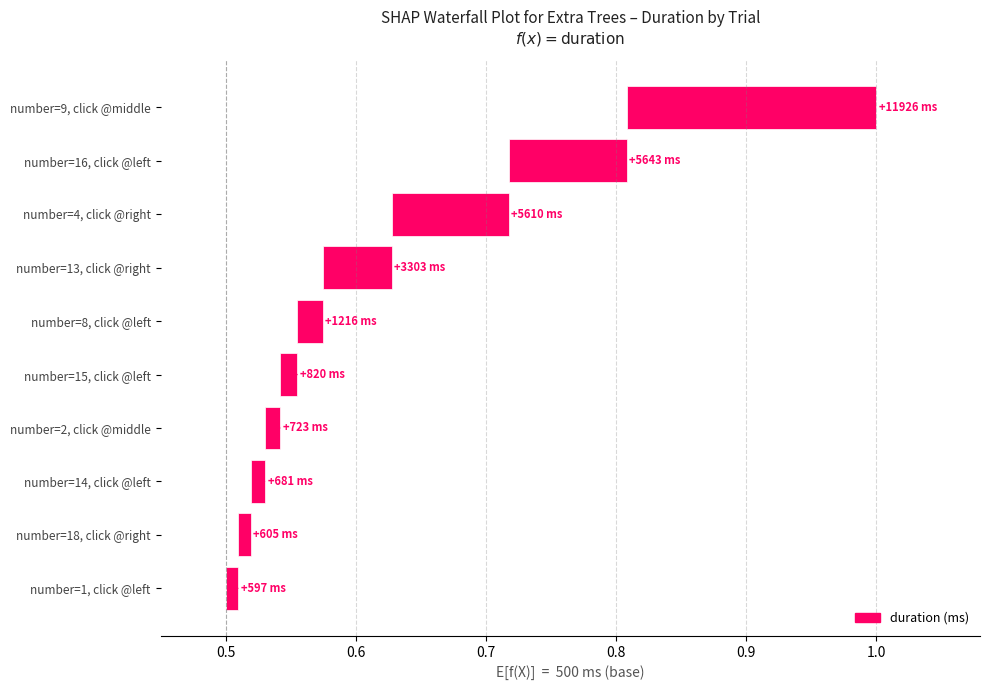

Does the chart contain stacked bars?

No